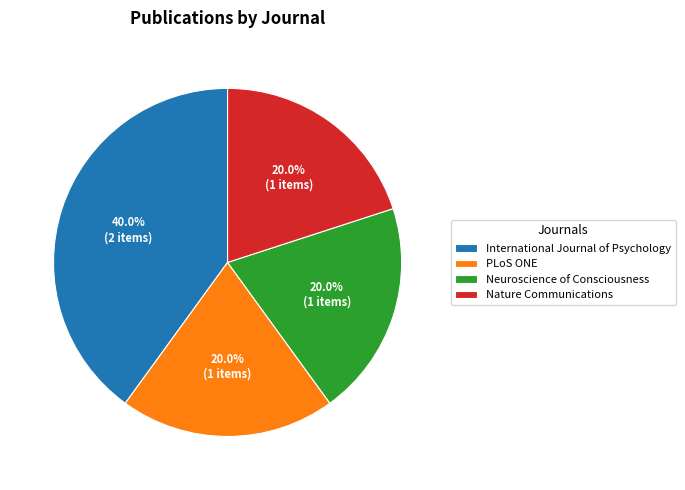

True or false: International Journal of Psychology accounts for 48% of the total.

False